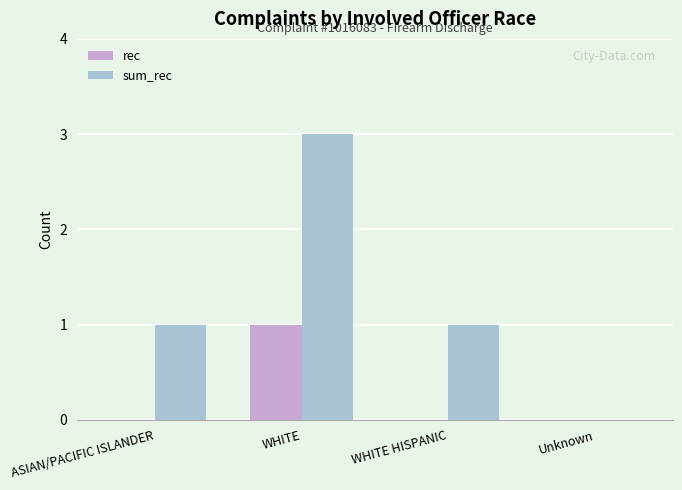

At which category is the sum across all series the highest?

WHITE